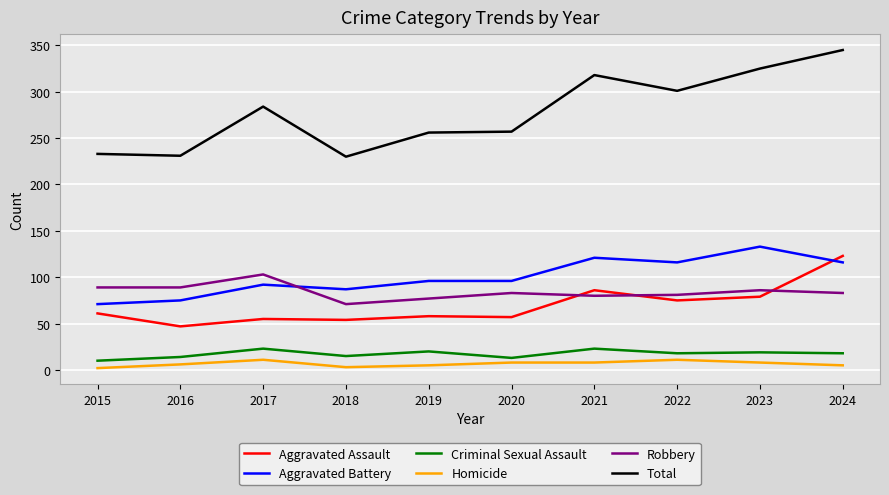

The value of Aggravated Battery at 2016 is 75. True or false?

True